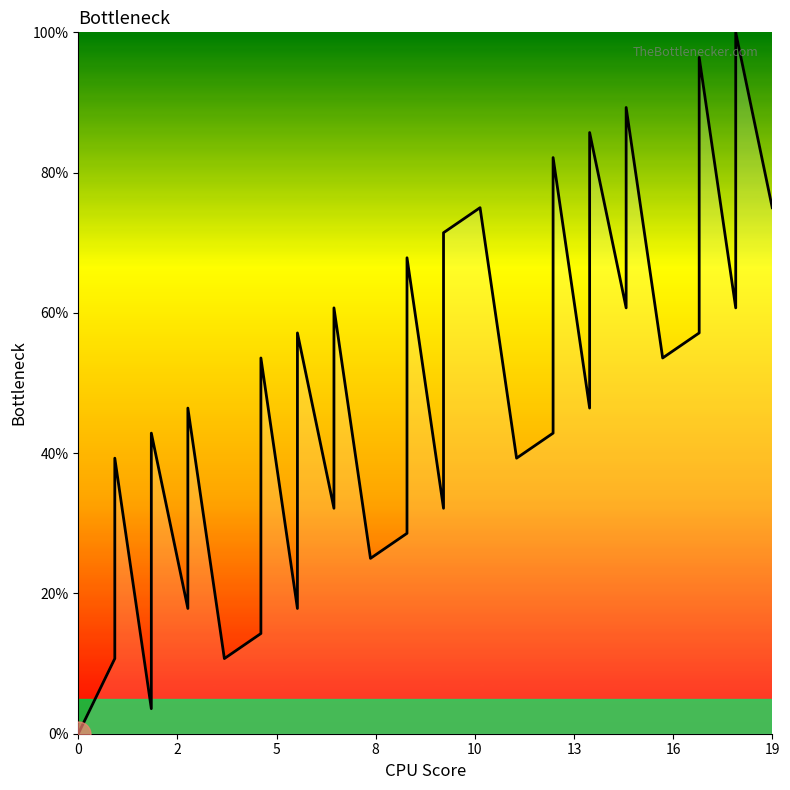

How many distinct data groups are displayed?

1